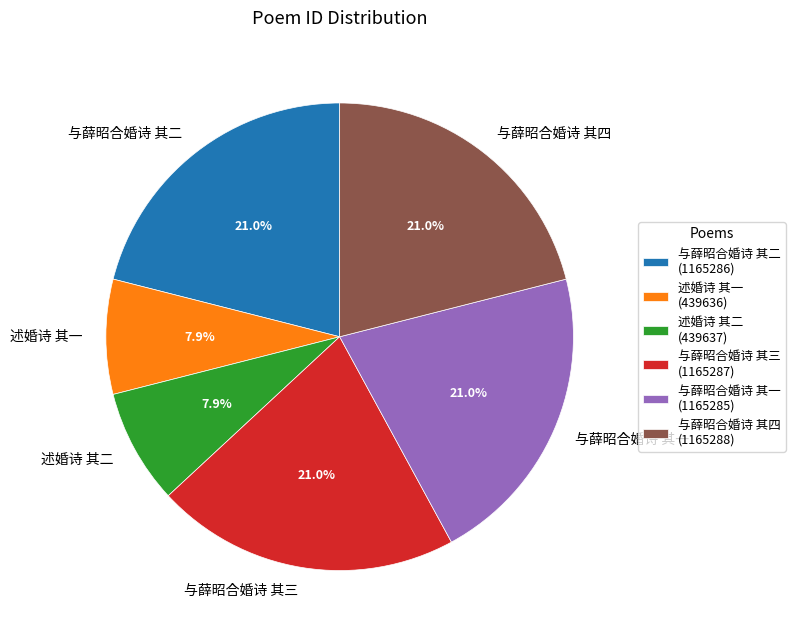

How much of the chart is everything except 述婚诗 其二?

92.1%